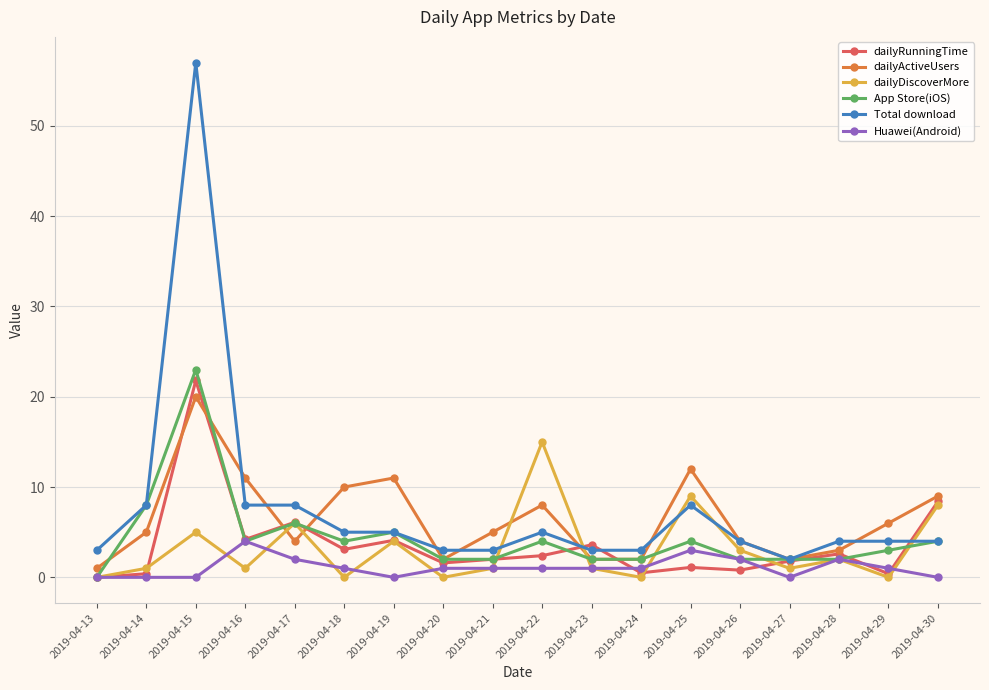

Where is dailyActiveUsers nearest to the value 10?

2019-04-18